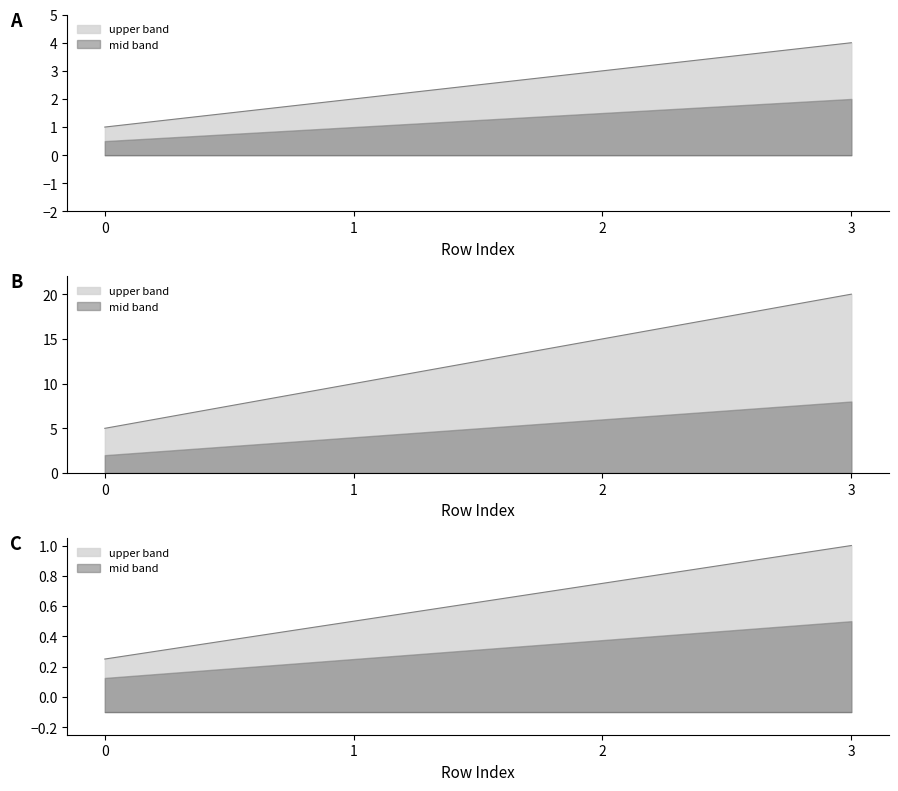

What is the ratio of the value at 0 to the value at 3?

0.2